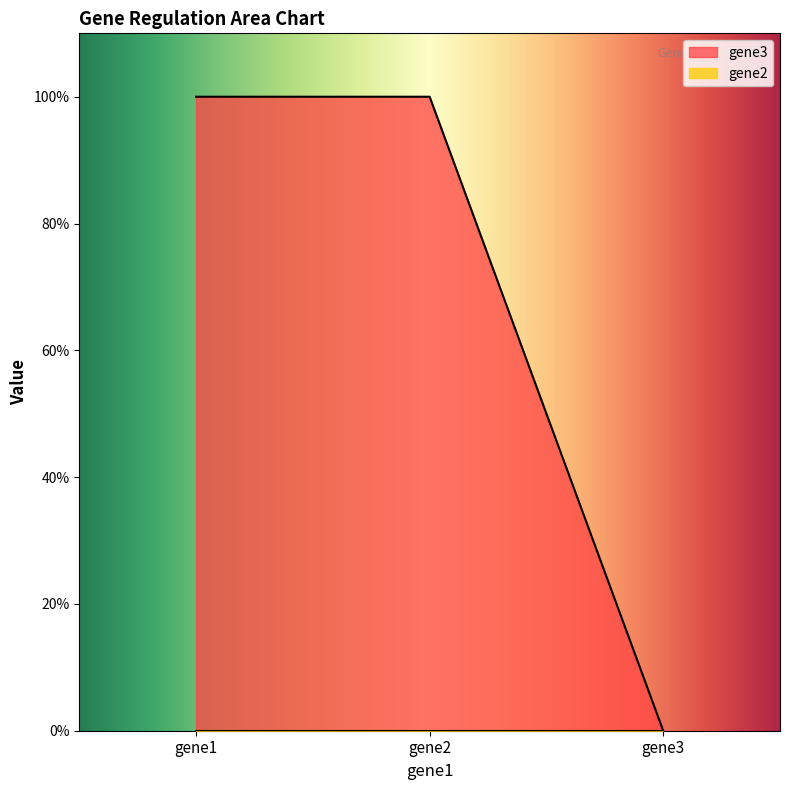

Rank the categories by value from highest to lowest.

gene1, gene2, gene3